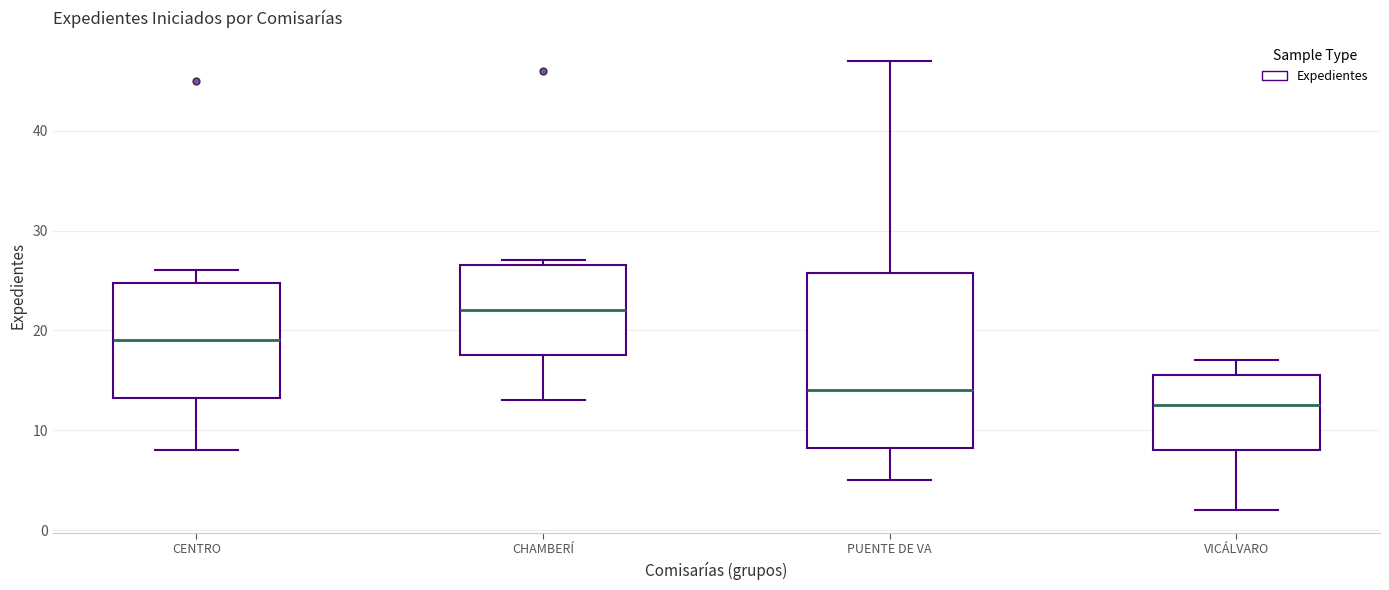

Comparing the boxes themselves (not the whiskers), which one is the tallest?

PUENTE DE VA